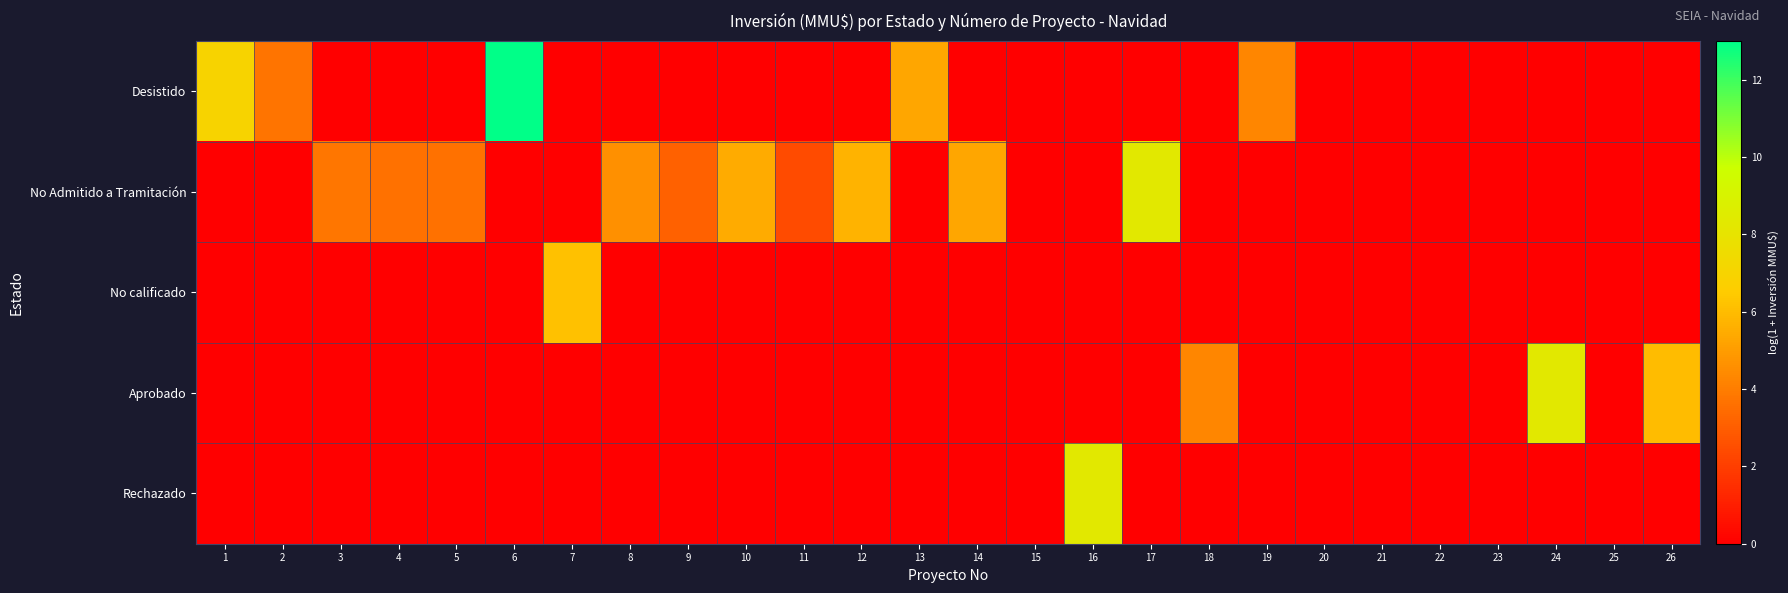

Reading right to left, what are all the values shown in this chart?

Desistido: 26=0.0	25=0.0	24=0.0	23=0.0	22=0.0	21=0.0	20=0.0	19=4.3	18=0.0	17=0.0	16=0.0	15=0.0	14=0.0	13=5.3	12=0.0	11=0.0	10=0.0	9=0.0	8=0.0	7=0.0	6=13.0	5=0.0	4=0.0	3=0.0	2=3.7	1=7.0
No Admitido a Tramitación: 26=0.0	25=0.0	24=0.0	23=0.0	22=0.0	21=0.0	20=0.0	19=0.0	18=0.0	17=8.3	16=0.0	15=0.0	14=5.3	13=0.0	12=5.7	11=2.4	10=5.5	9=3.1	8=4.6	7=0.0	6=0.0	5=3.6	4=3.6	3=3.8	2=0.0	1=0.0
No calificado: 26=0.0	25=0.0	24=0.0	23=0.0	22=0.0	21=0.0	20=0.0	19=0.0	18=0.0	17=0.0	16=0.0	15=0.0	14=0.0	13=0.0	12=0.0	11=0.0	10=0.0	9=0.0	8=0.0	7=6.2	6=0.0	5=0.0	4=0.0	3=0.0	2=0.0	1=0.0
Aprobado: 26=6.0	25=0.0	24=8.3	23=0.0	22=0.0	21=0.0	20=0.0	19=0.0	18=4.3	17=0.0	16=0.0	15=0.0	14=0.0	13=0.0	12=0.0	11=0.0	10=0.0	9=0.0	8=0.0	7=0.0	6=0.0	5=0.0	4=0.0	3=0.0	2=0.0	1=0.0
Rechazado: 26=0.0	25=0.0	24=0.0	23=0.0	22=0.0	21=0.0	20=0.0	19=0.0	18=0.0	17=0.0	16=8.3	15=0.0	14=0.0	13=0.0	12=0.0	11=0.0	10=0.0	9=0.0	8=0.0	7=0.0	6=0.0	5=0.0	4=0.0	3=0.0	2=0.0	1=0.0